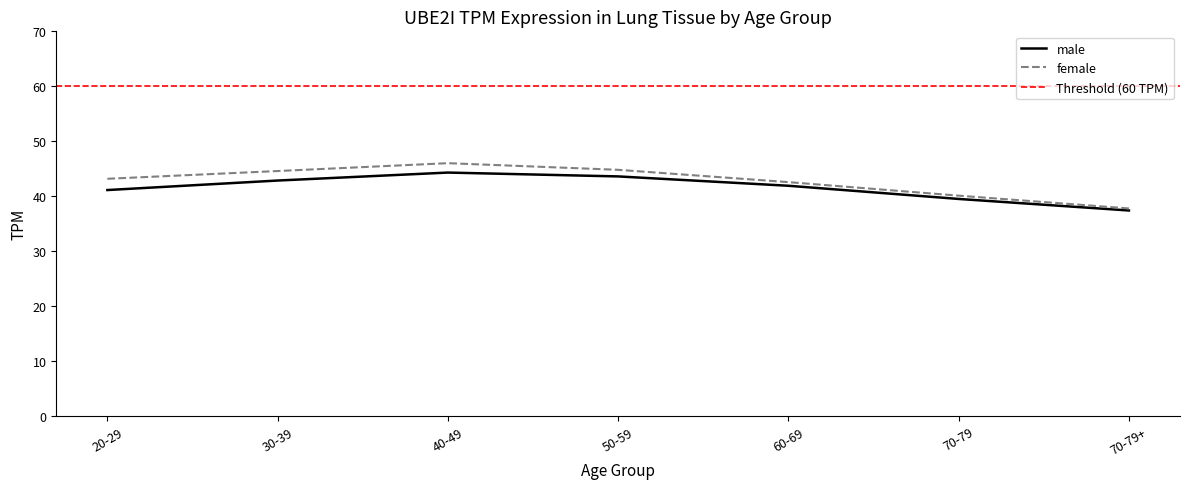

At which label does female reach its peak?

40-49